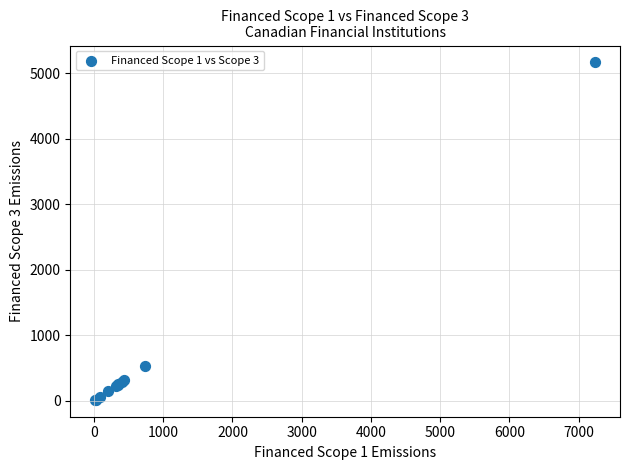

What Y value in the scatter plot is closest to 2589?

525.7